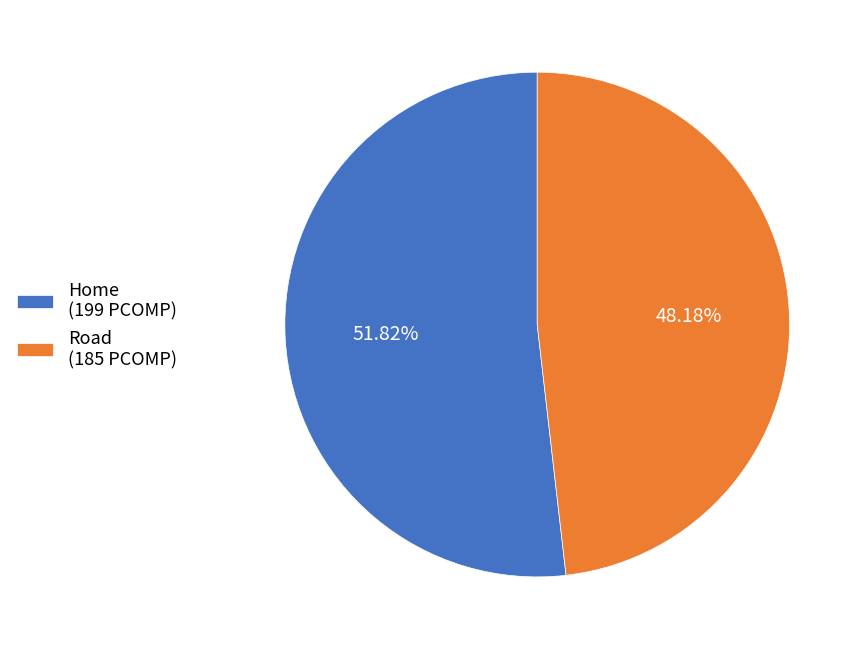

How many segments does this pie chart have?

2